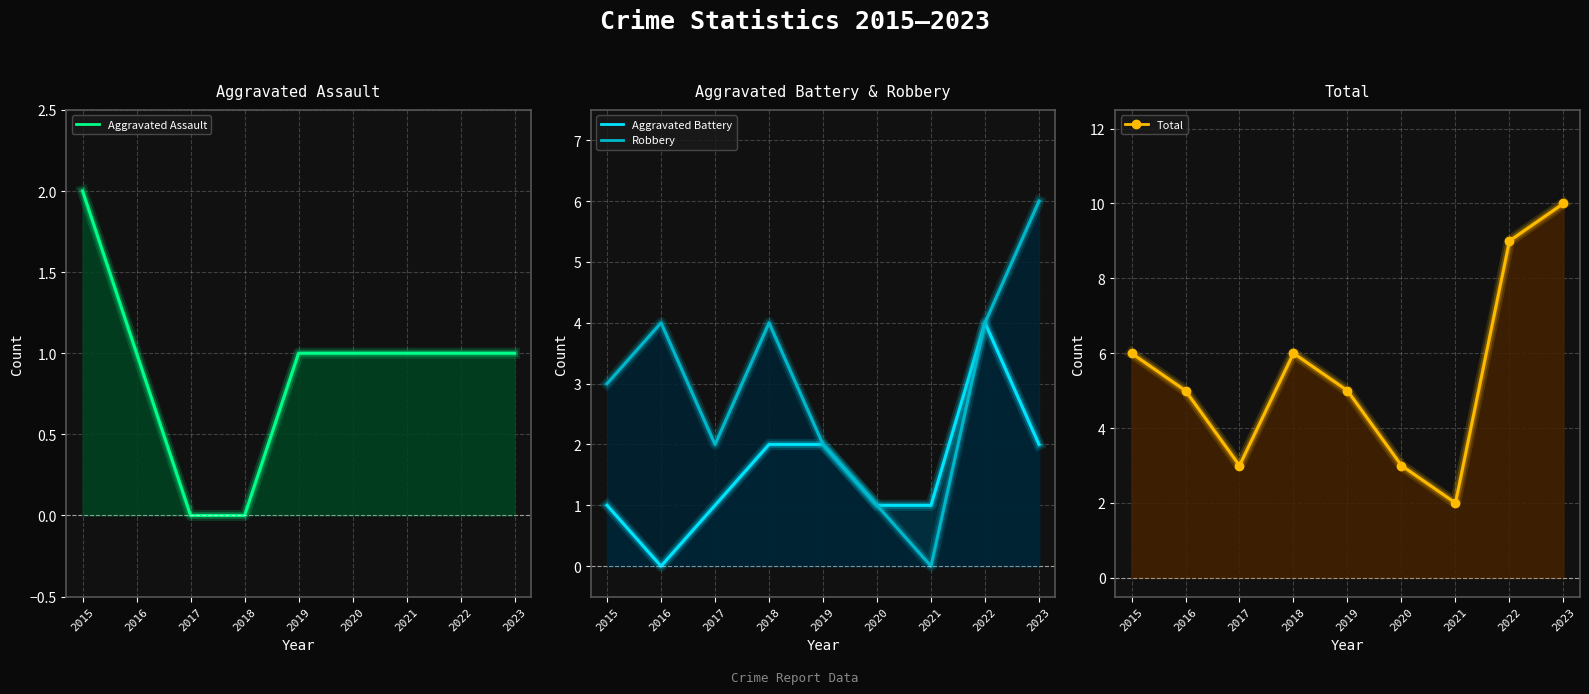

How many values in the Robbery series are below 3?

4